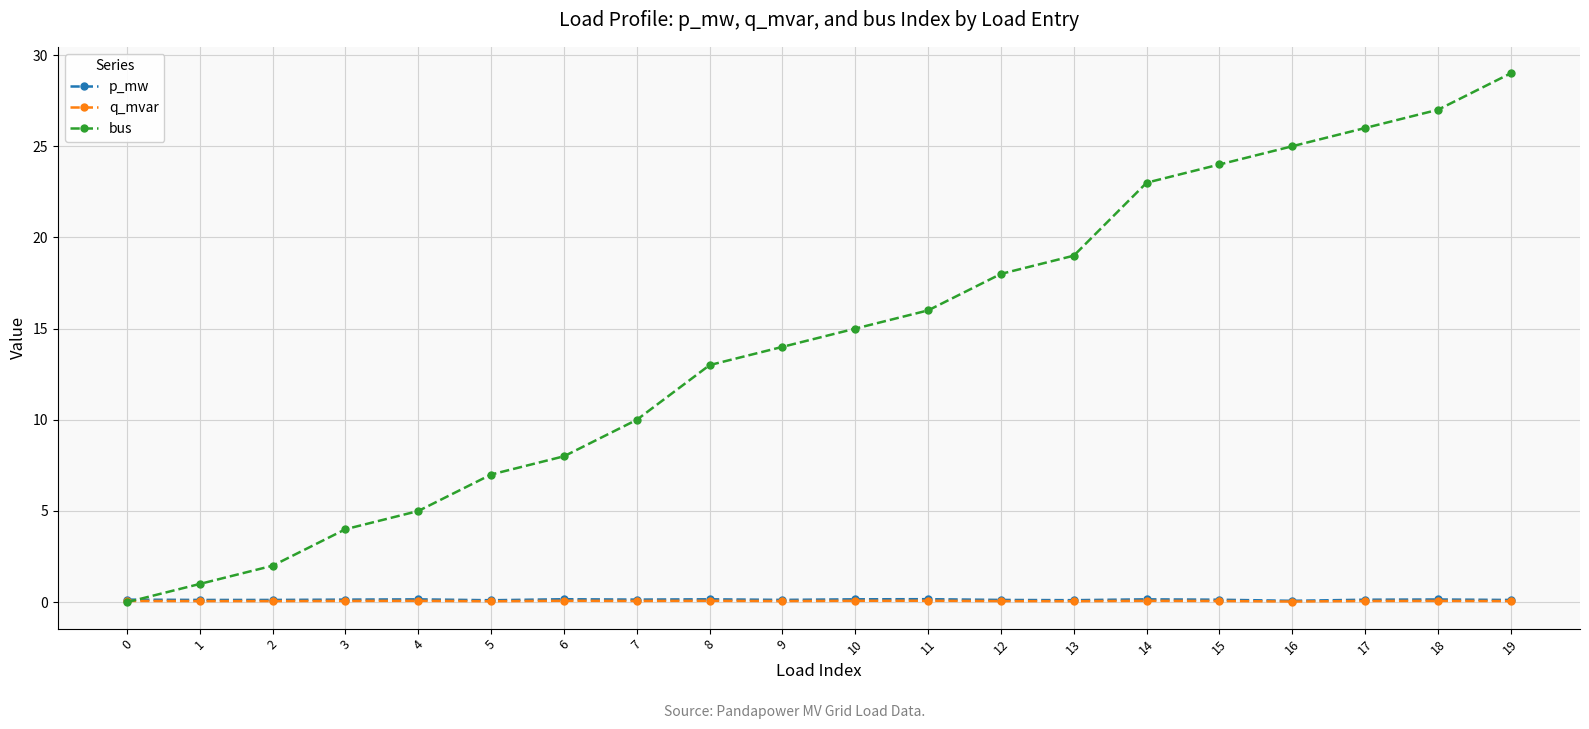

Which series has the largest range (max minus min)?

bus